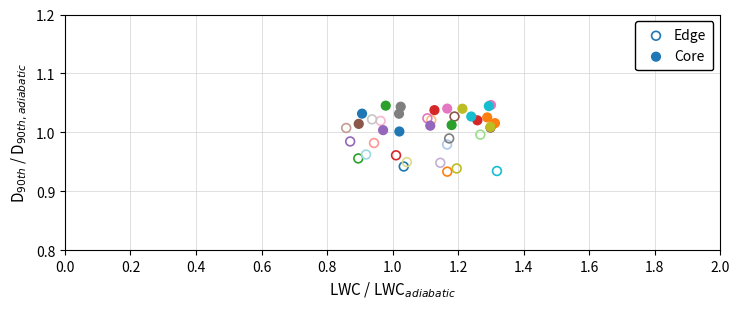

Which series reaches the minimum Y coordinate?

Edge